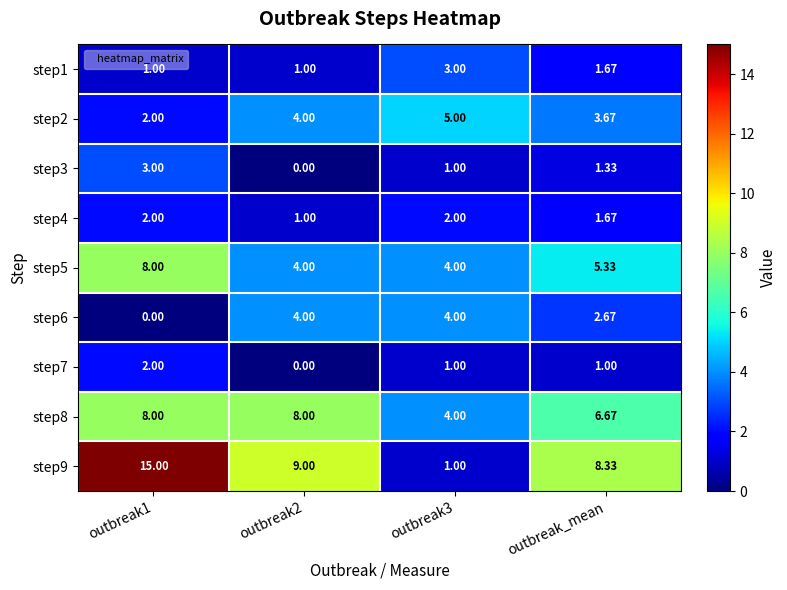

Is the value of step6 at outbreak_mean greater than the value of step9 at outbreak3?

Yes